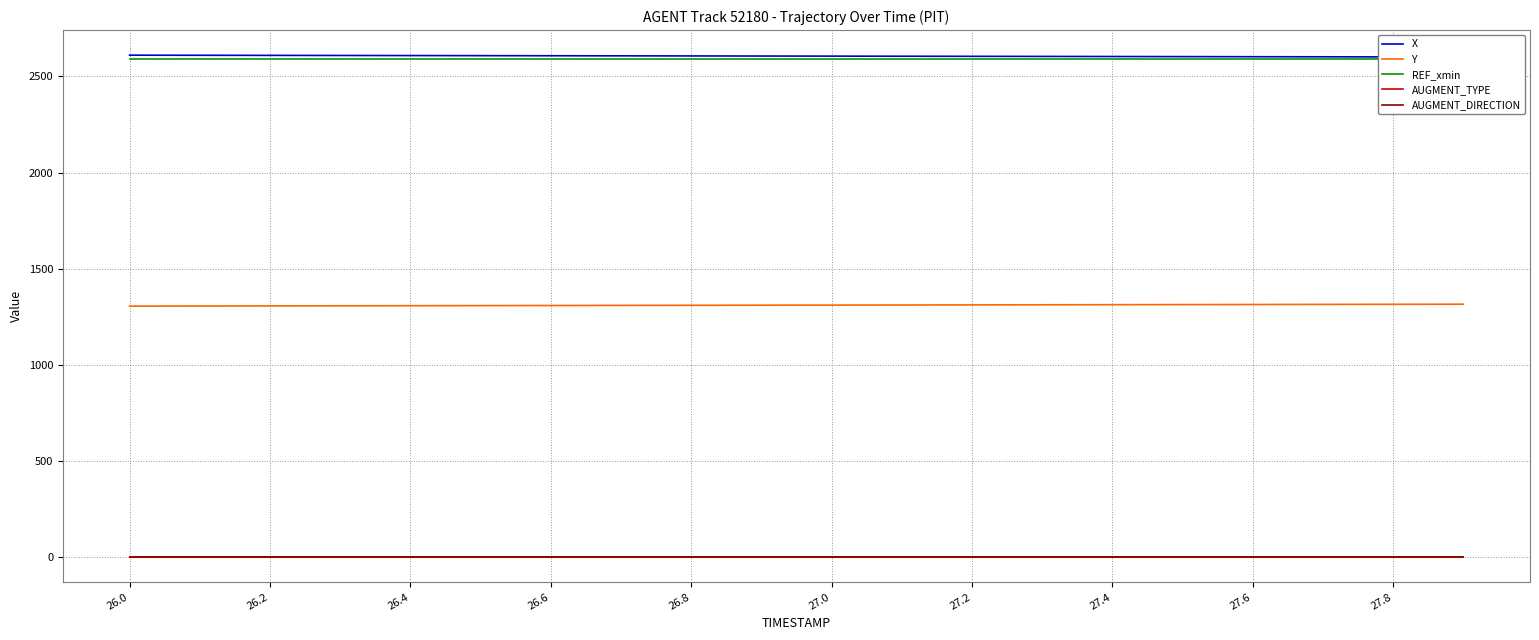

True or false: REF_xmin and AUGMENT_DIRECTION intersect in this chart.

False